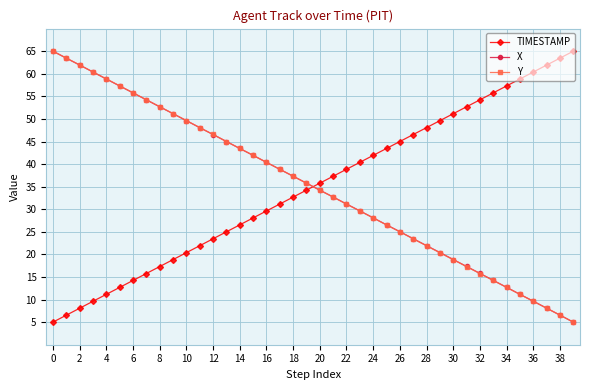

What are all the series names shown in the legend?

TIMESTAMP, X, Y